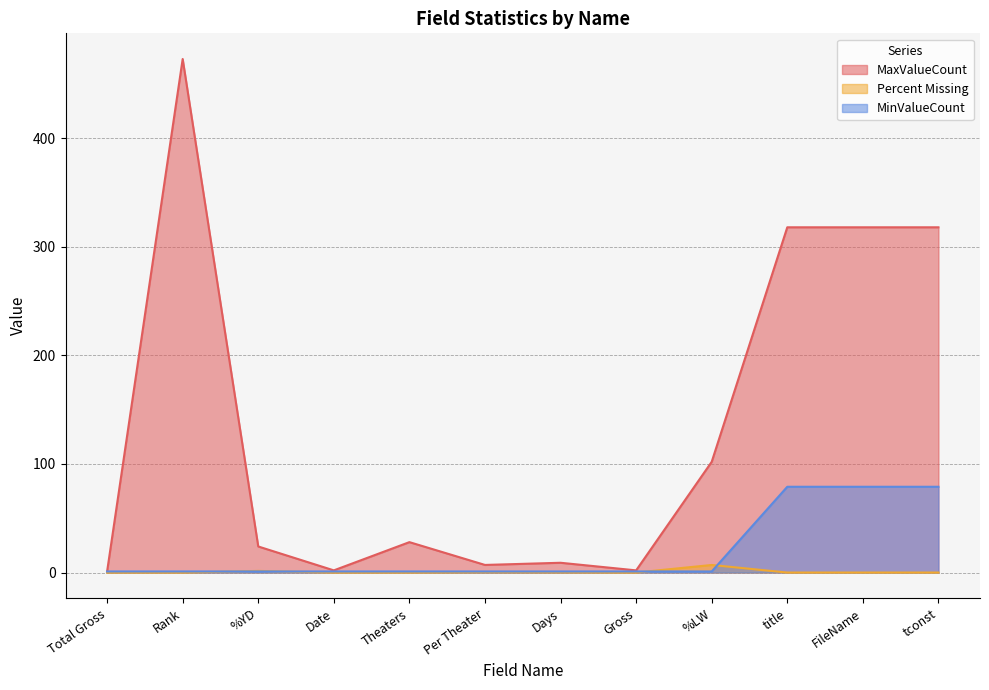

What is the label of the 3rd point from the left?

%YD